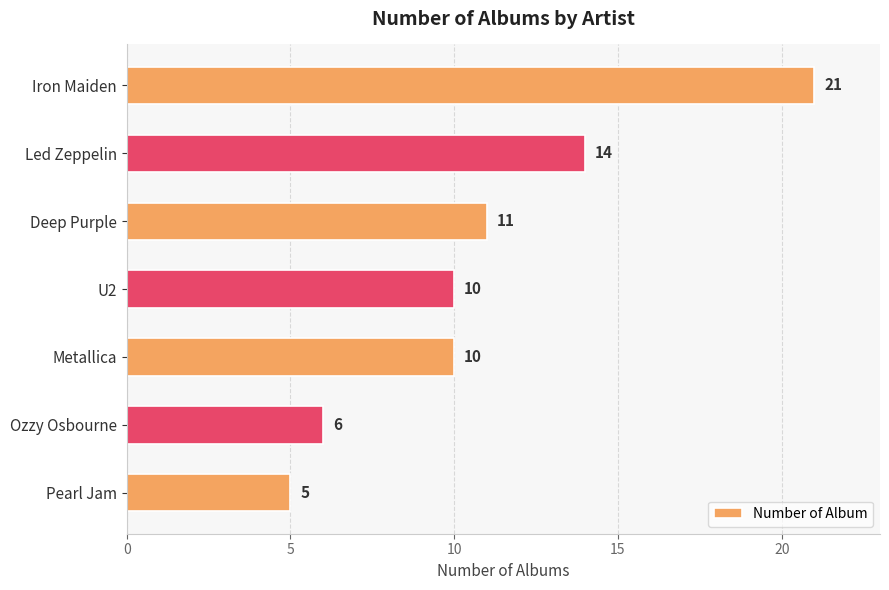

Reading bottom to top, extract all data points from this chart.

5	6	10	10	11	14	21